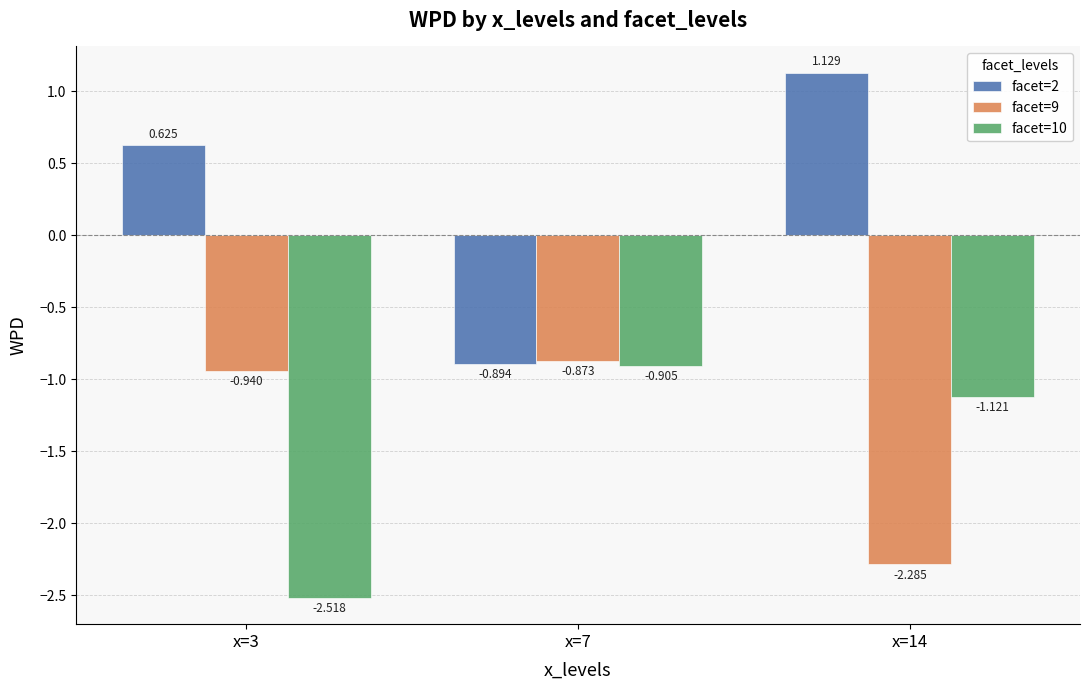

Between x=3 and x=14, which series saw the biggest shift?

facet=10